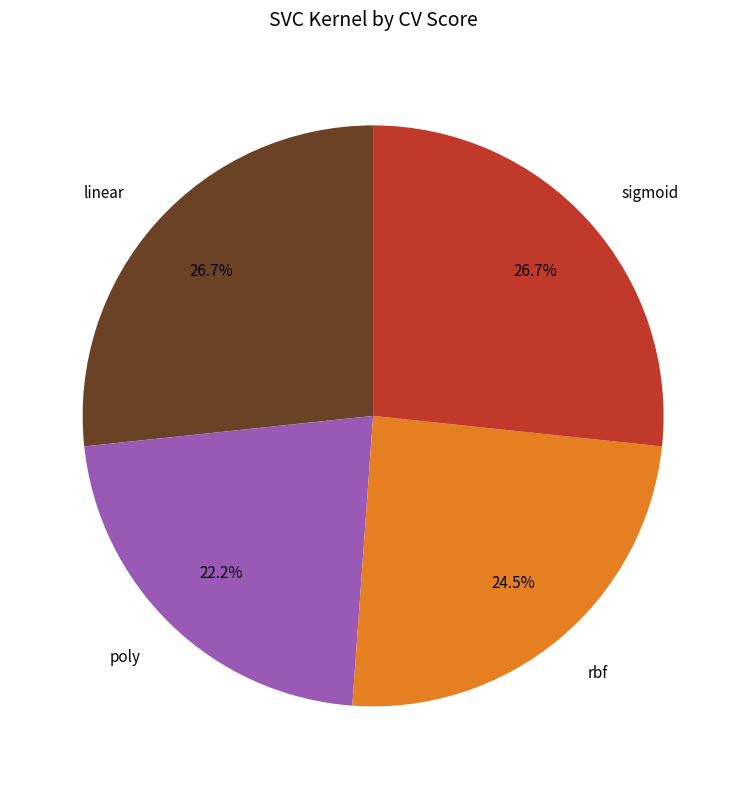

To the nearest percent, what portion does sigmoid represent?

27%